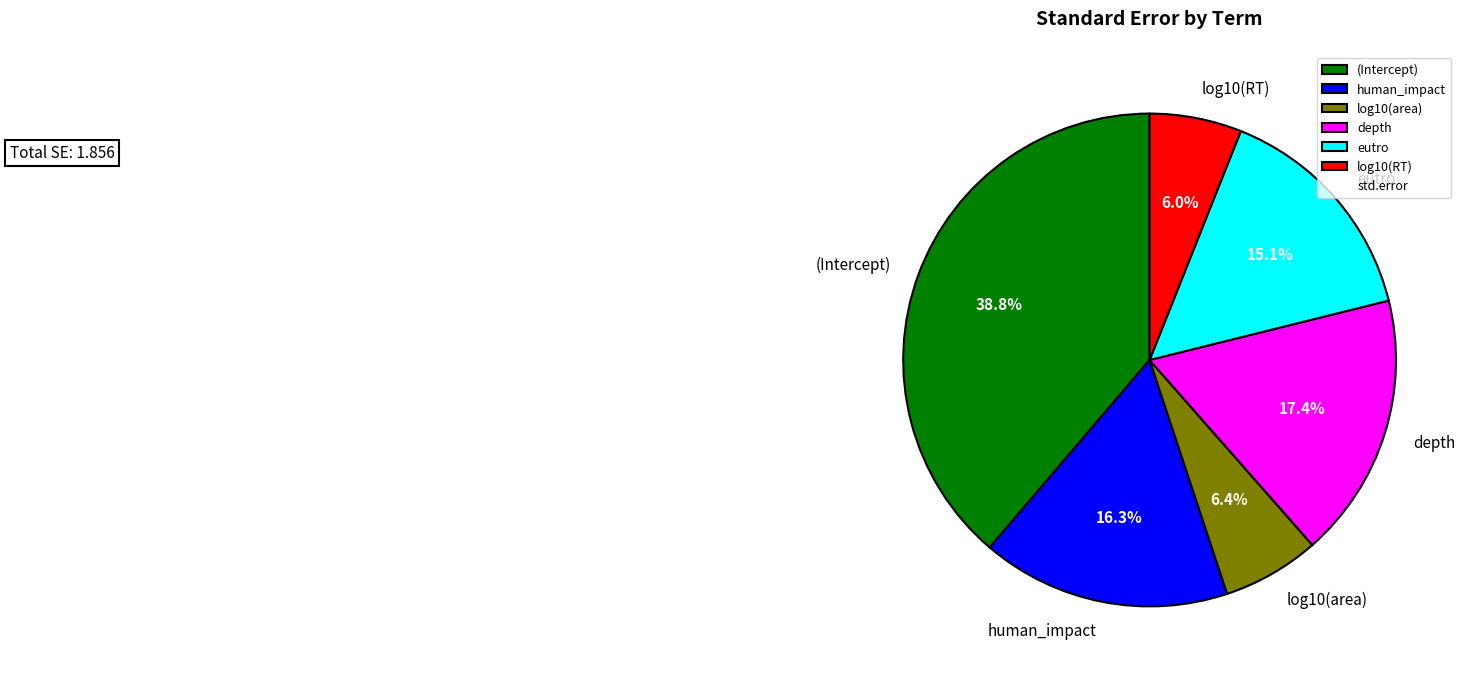

Count the number of slices in the pie.

6